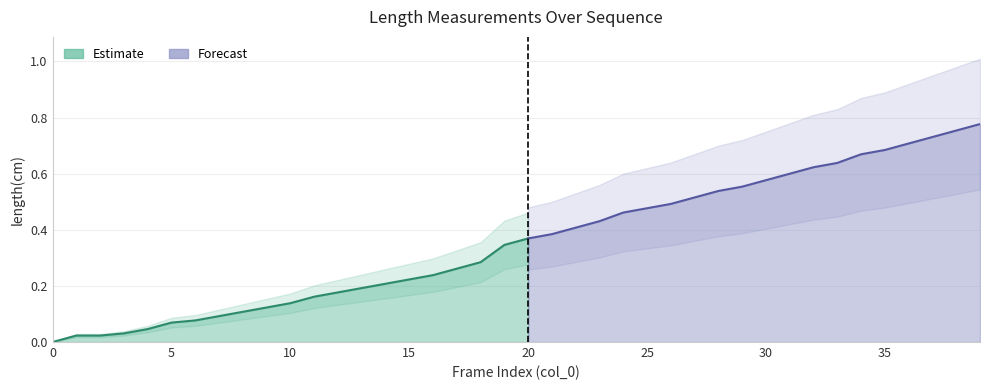

At which category does the chart reach its peak across all series?

39